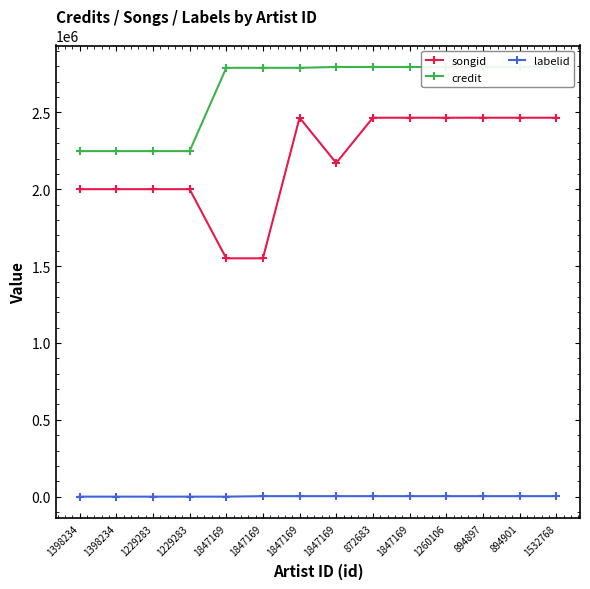

Is the value of labelid at 1847169 greater than the value of credit at 894897?

No